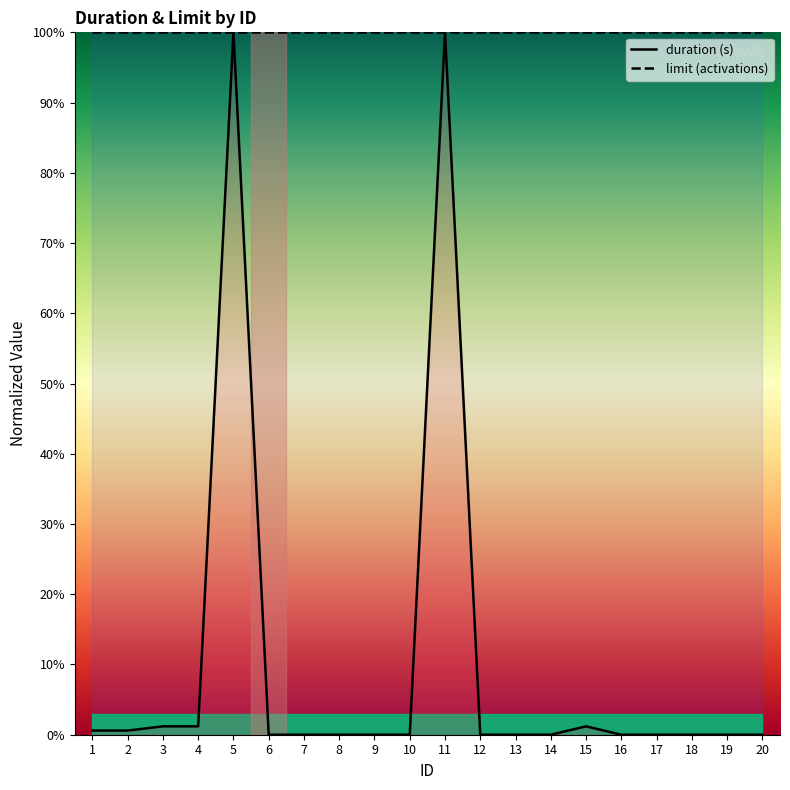

Reading left to right, what are all the values shown in this chart?

duration (s): 0.6	0.6	1.2	1.2	100.0	0.0	0.0	0.0	0.0	0.0	100.0	0.0	0.0	0.0	1.2	0.0	0.0	0.0	0.0	0.0
limit (activations): 100.0	100.0	100.0	100.0	100.0	100.0	100.0	100.0	100.0	100.0	100.0	100.0	100.0	100.0	100.0	100.0	100.0	100.0	100.0	100.0